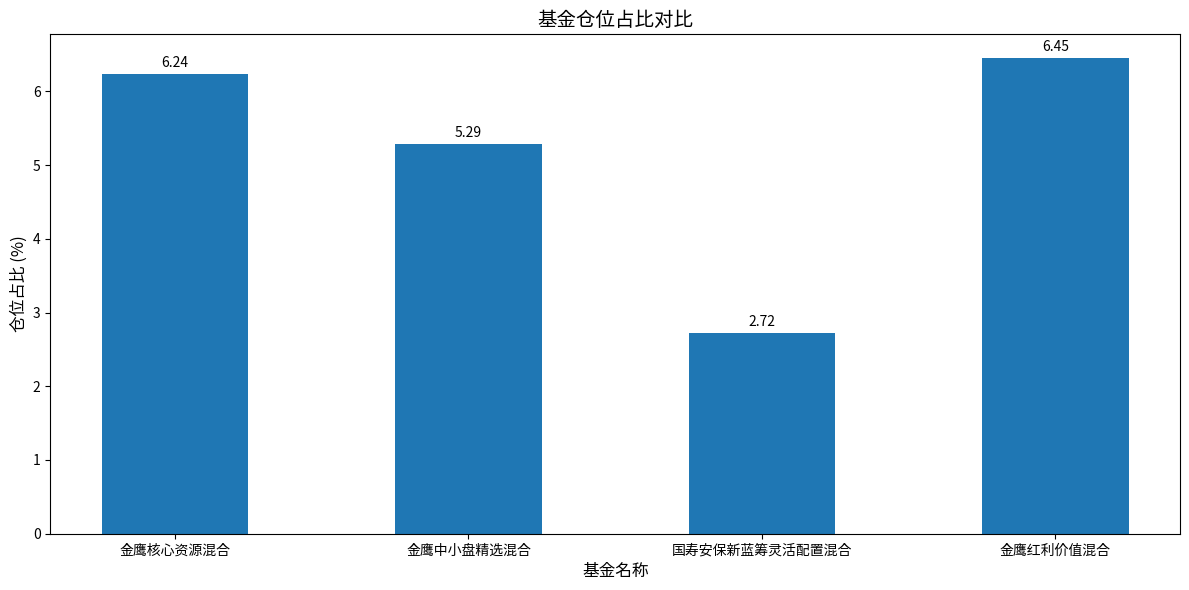

At which label is the value closest to 4?

国寿安保新蓝筹灵活配置混合